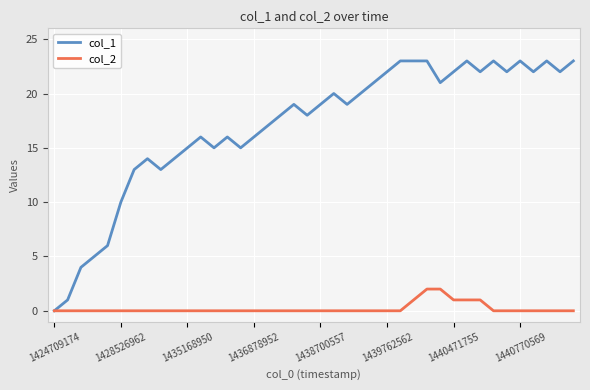

What is the greatest value displayed?

23